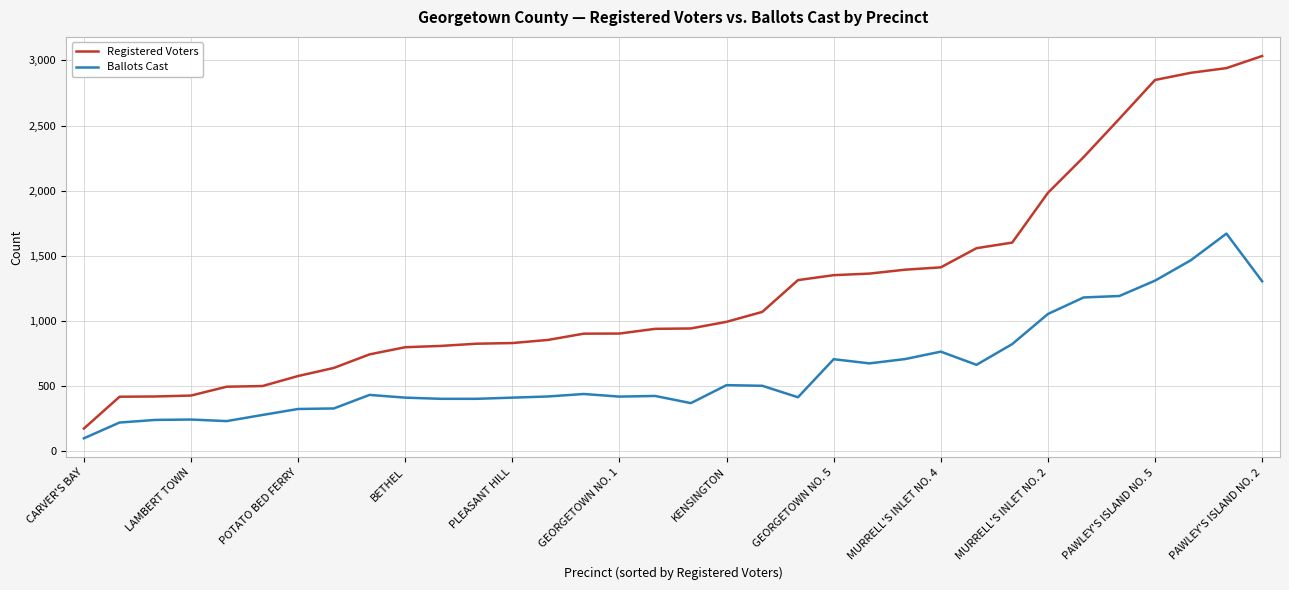

What is the maximum value shown in the chart?

3034